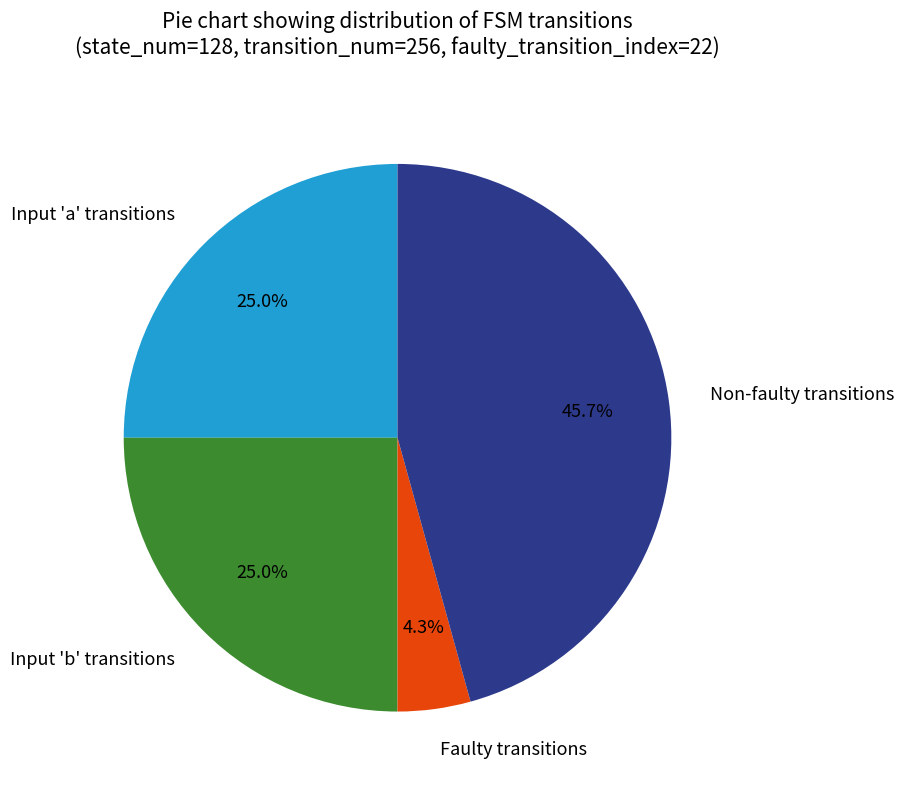

How many slices are in this pie chart?

4